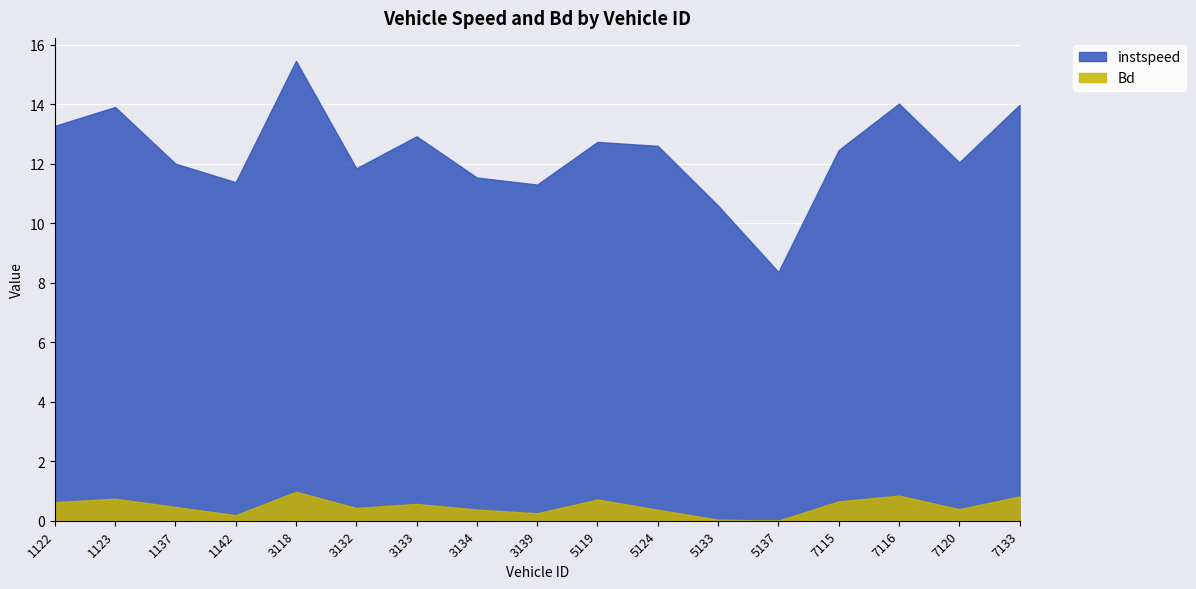

True or false: Bd has more than 0 points higher than both neighbors.

True